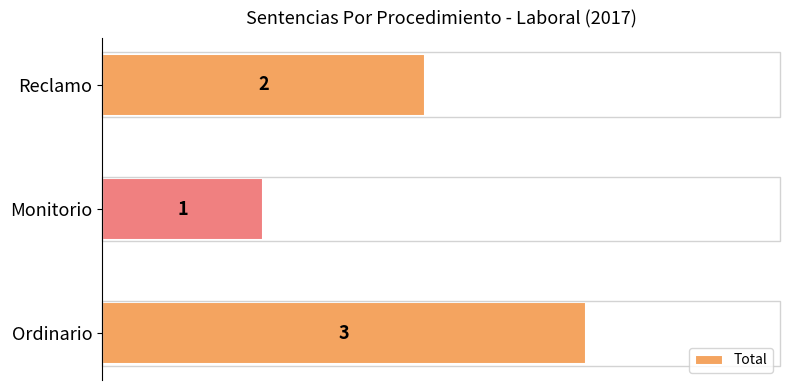

How many values are between 1 and 3?

3